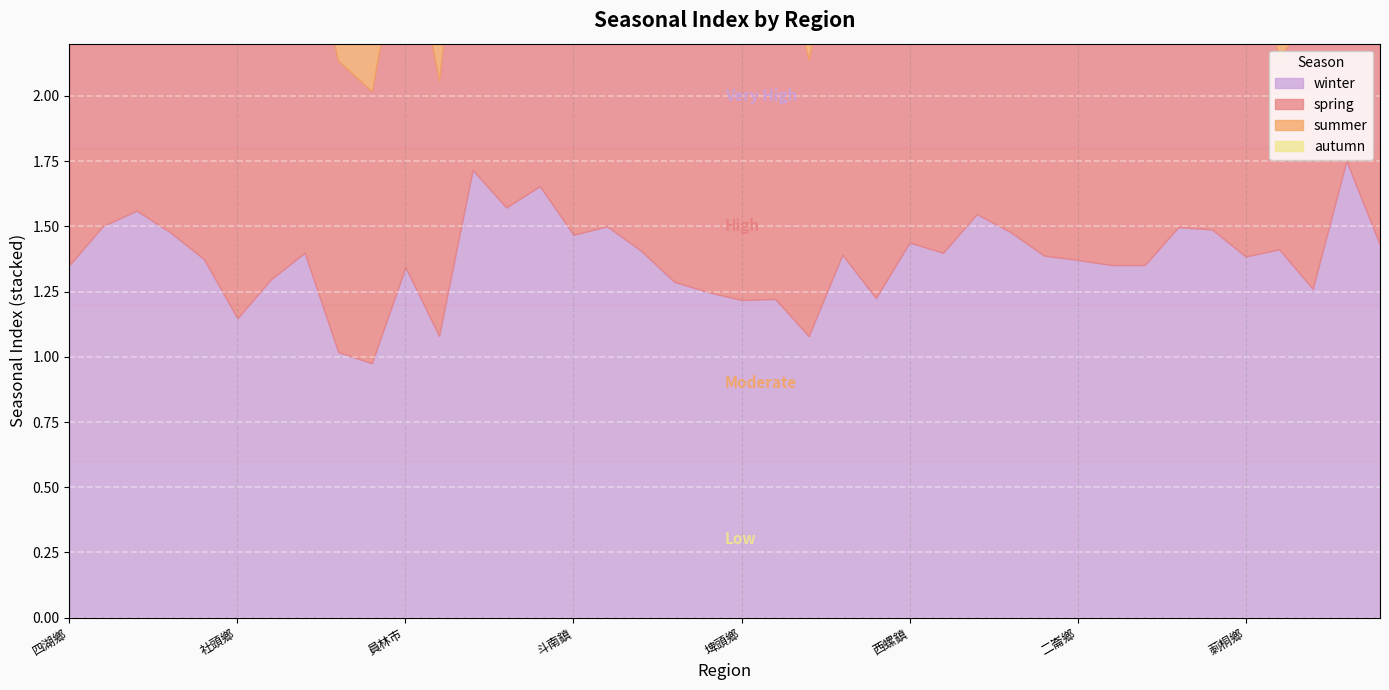

What position from the left is 口湖鄉?

2